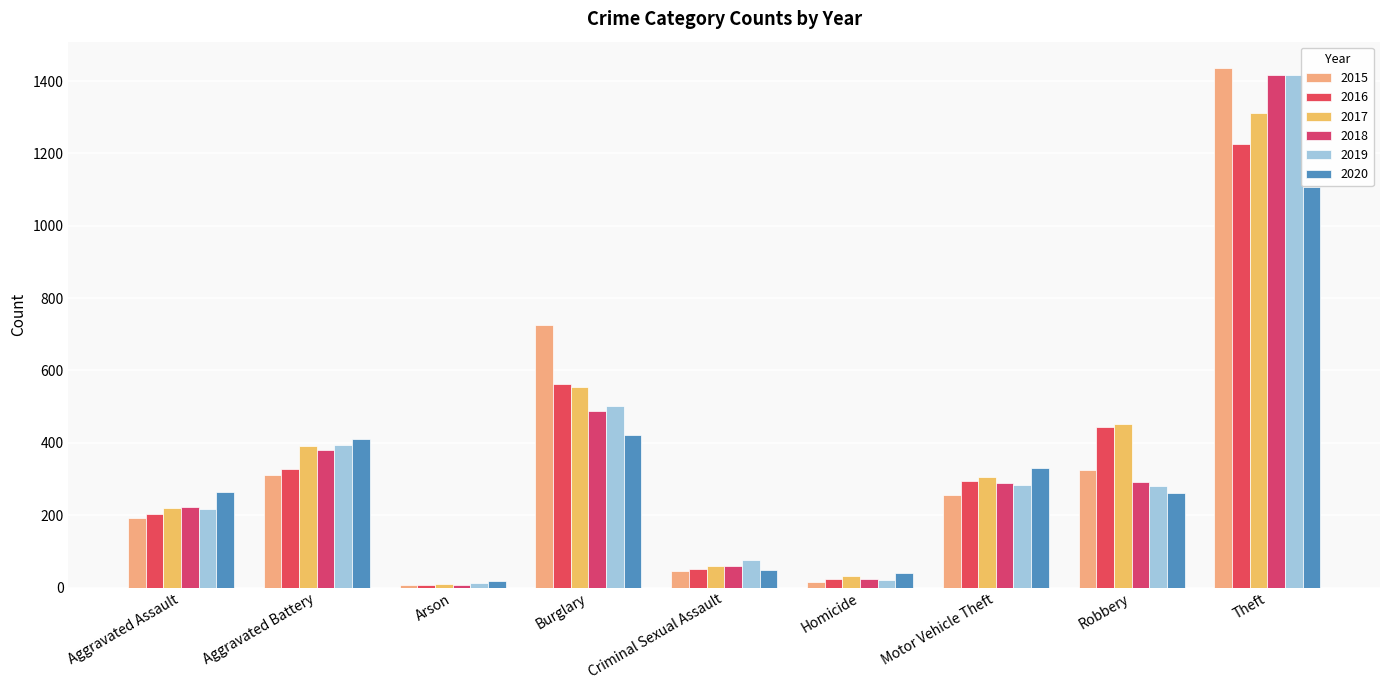

Count the number of data series in this chart.

6